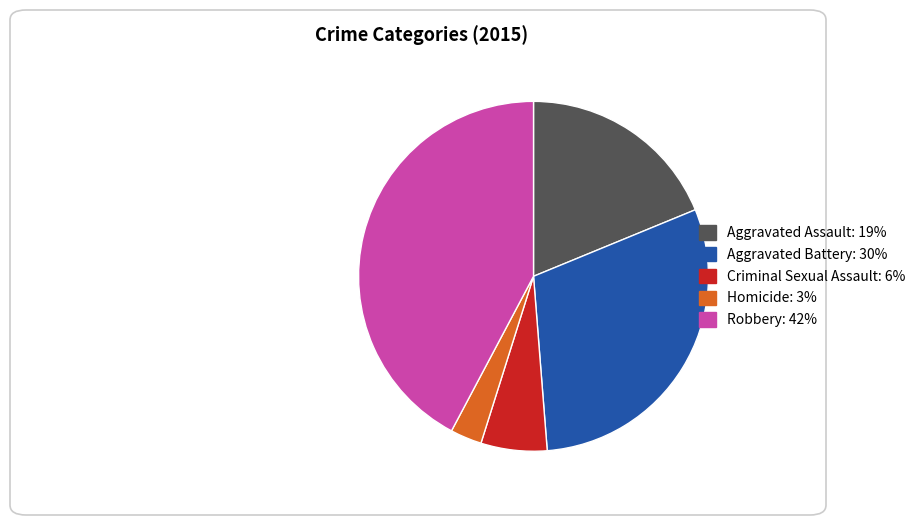

The Homicide slice represents 3% of the pie. True or false?

True